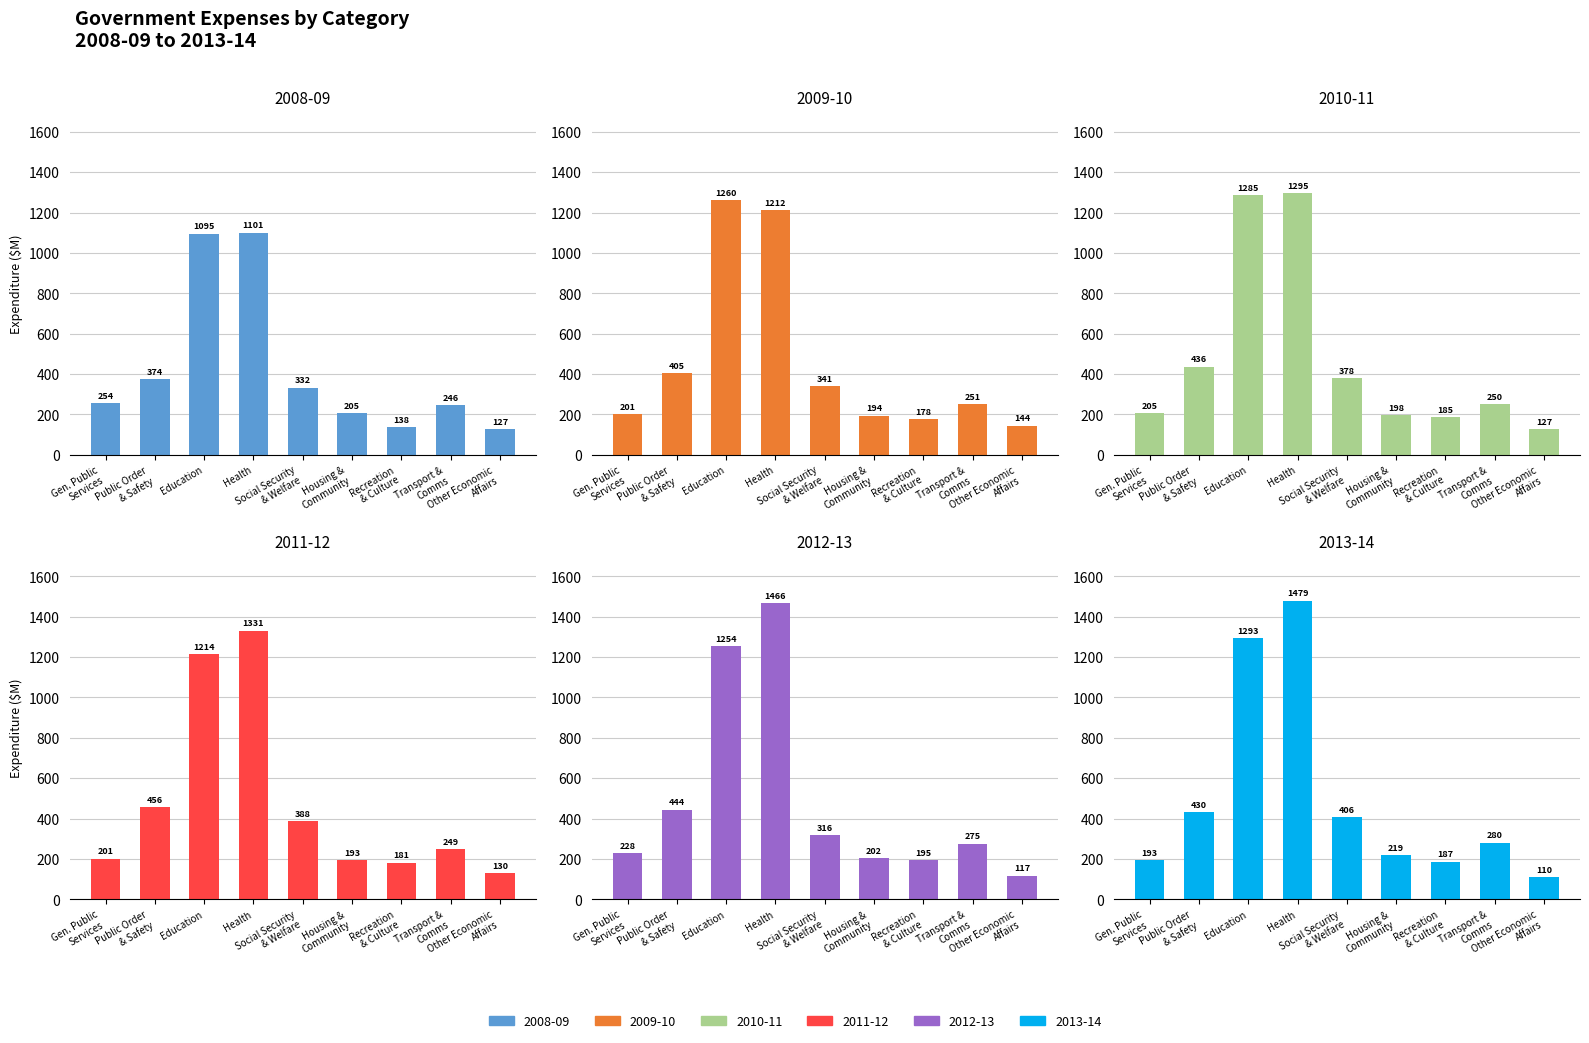

Reading left to right, transcribe all the data shown in this chart.

2008-09: 254	374	1095	1101	332	205	138	246	127
2009-10: 201	405	1260	1212	341	194	178	251	144
2010-11: 205	436	1285	1295	378	198	185	250	127
2011-12: 201	456	1214	1331	388	193	181	249	130
2012-13: 228	444	1254	1466	316	202	195	275	117
2013-14: 193	430	1293	1479	406	219	187	280	110